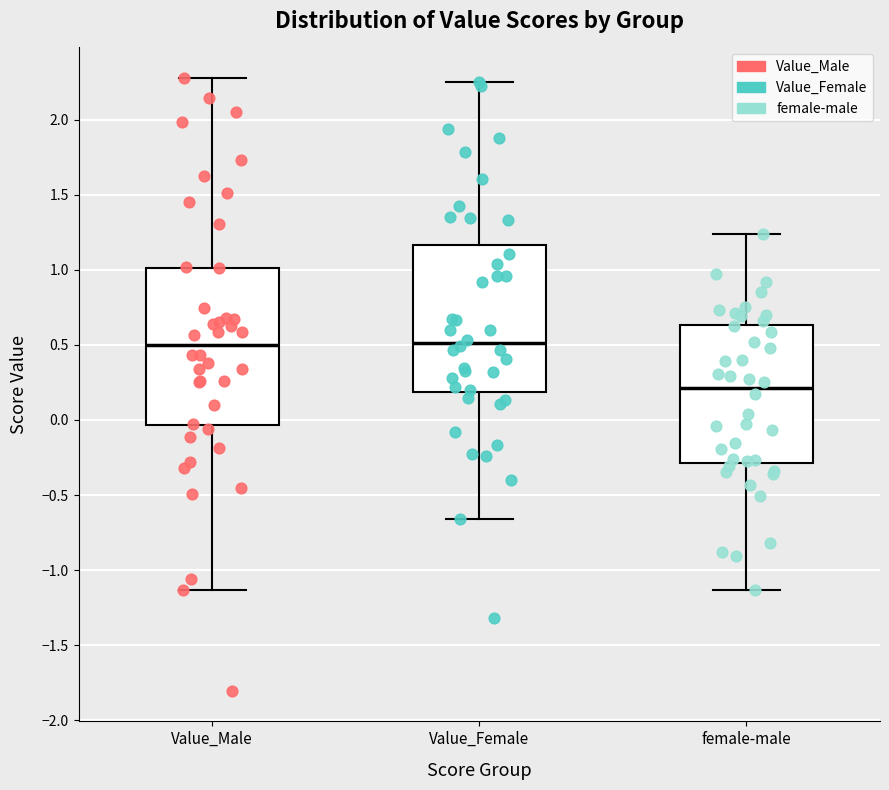

Which box has the lowest median line?

female-male